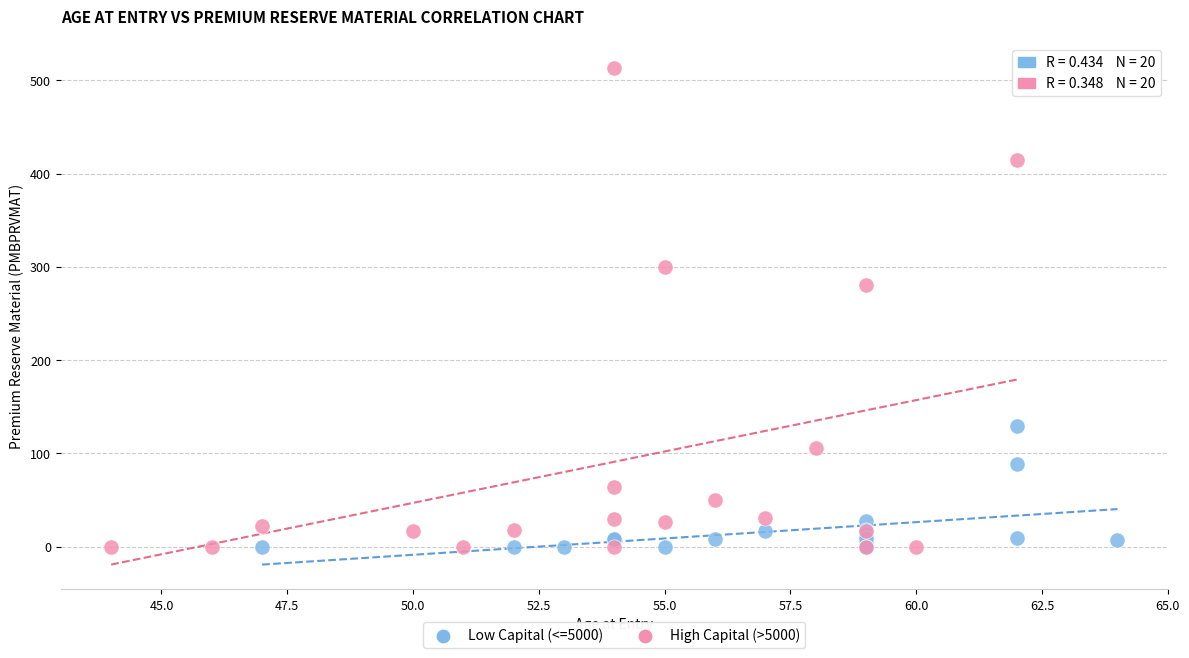

Which series contains the highest Y value?

High Capital (>5000)